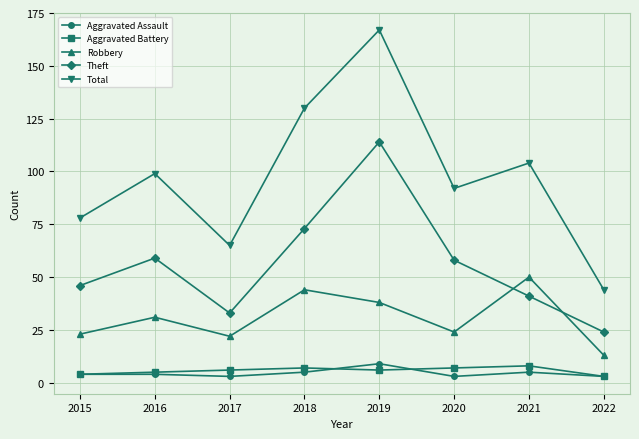

What is the value of the Aggravated Battery point at the 6th from the left?

7